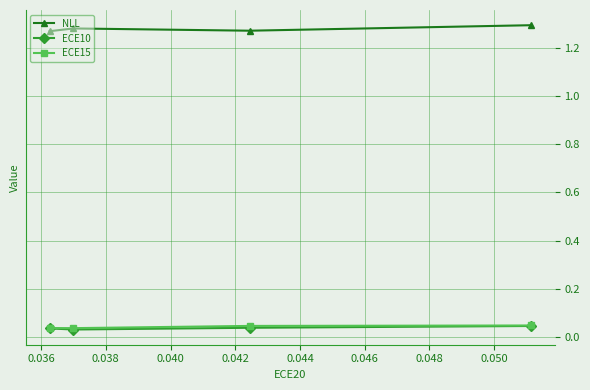

True or false: NLL and ECE15 intersect in this chart.

False